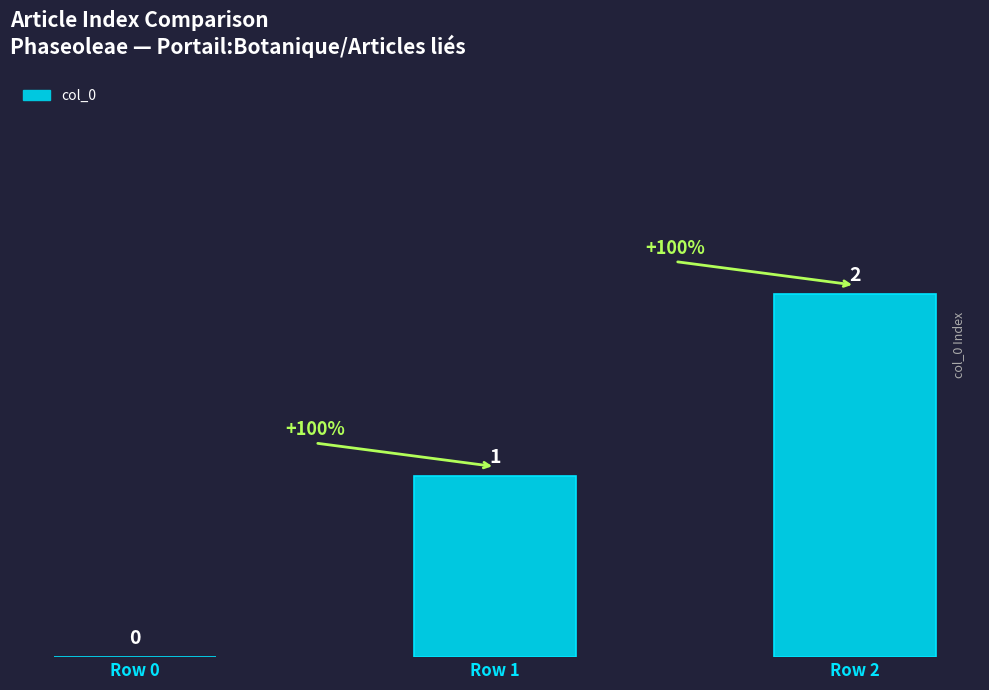

Reading left to right, extract all data points from this chart.

0	1	2